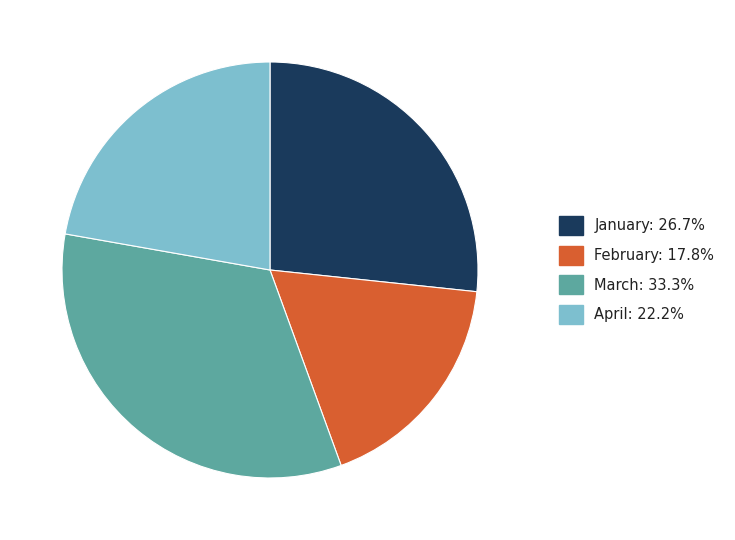

Is there any slice that represents more than half of the pie?

No